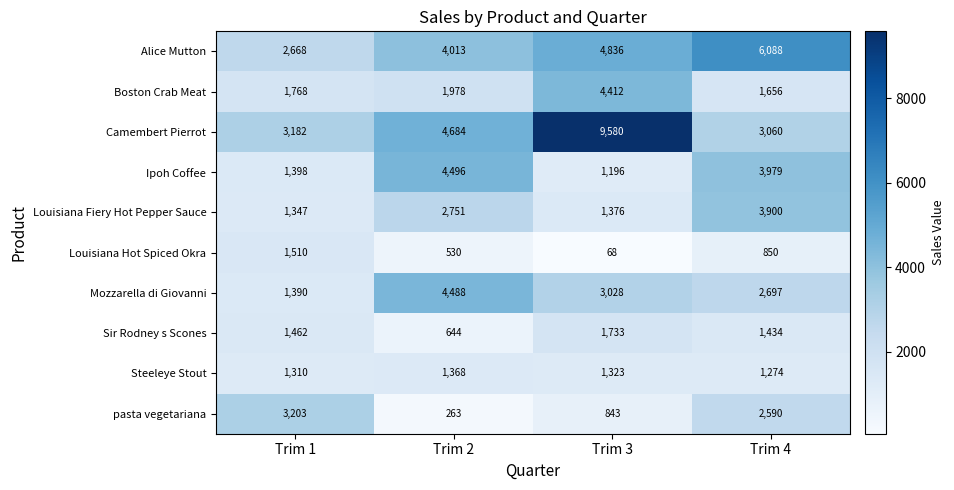

Which category has the lowest value in the Ipoh Coffee series?

Trim 3